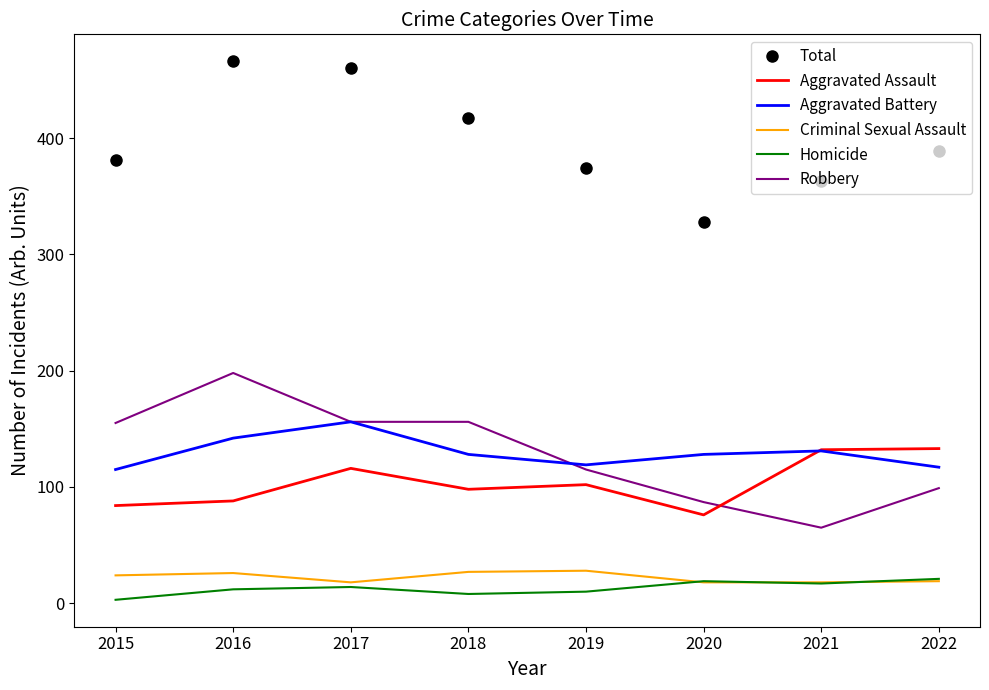

True or false: Aggravated Assault and Homicide cross at least once.

False